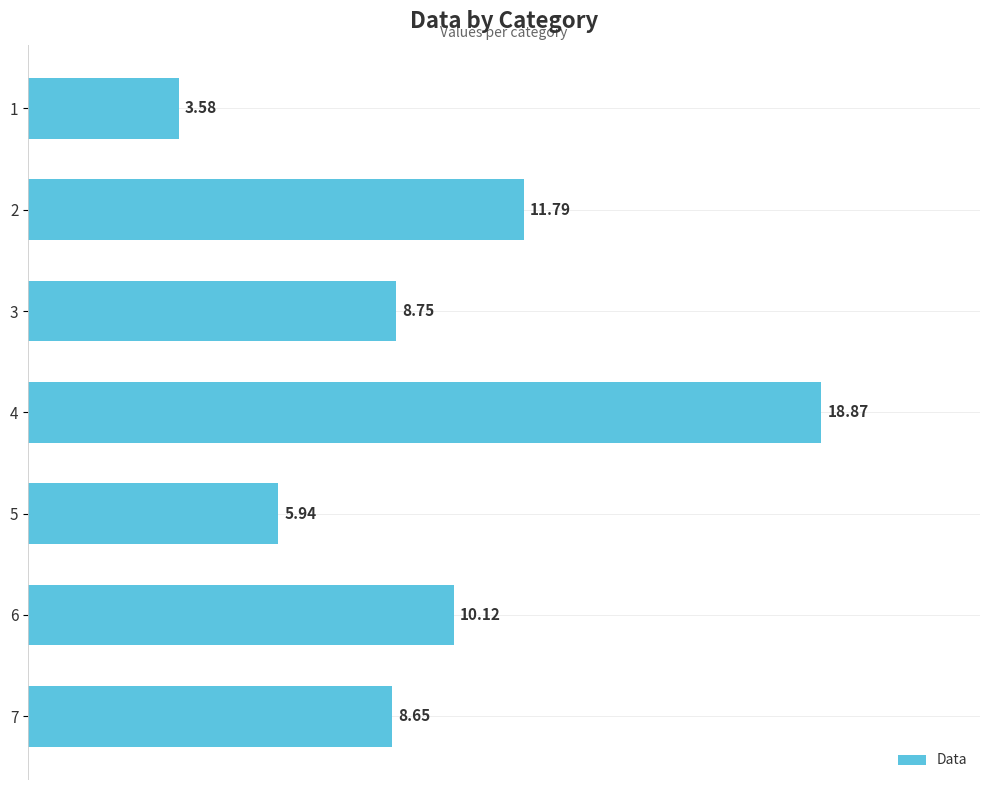

Are the bars horizontal?

Yes